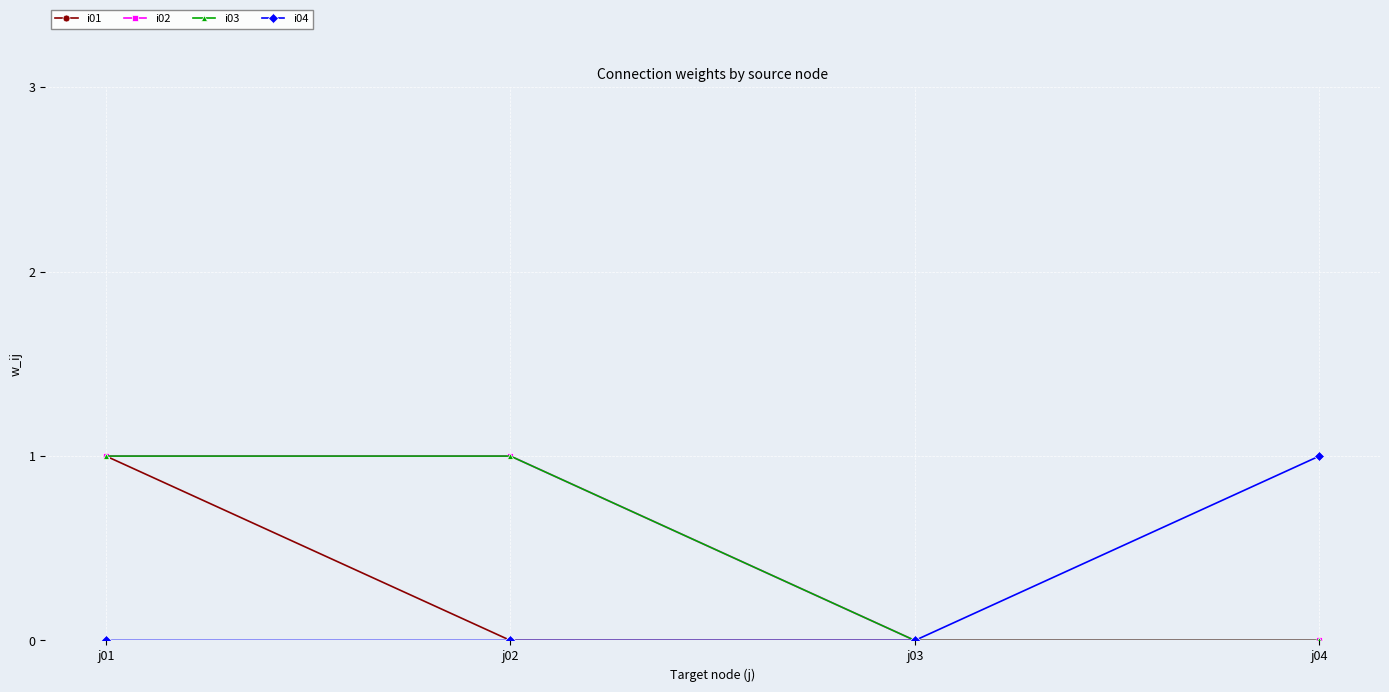

What is the difference between the maximum and second lowest values in the i01 series?

1